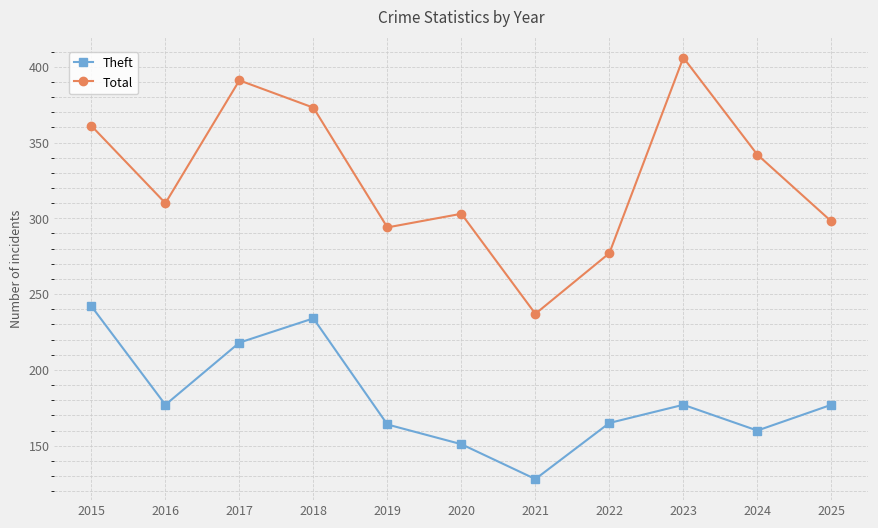

The Theft series shows 151 at 2020. True or false?

True